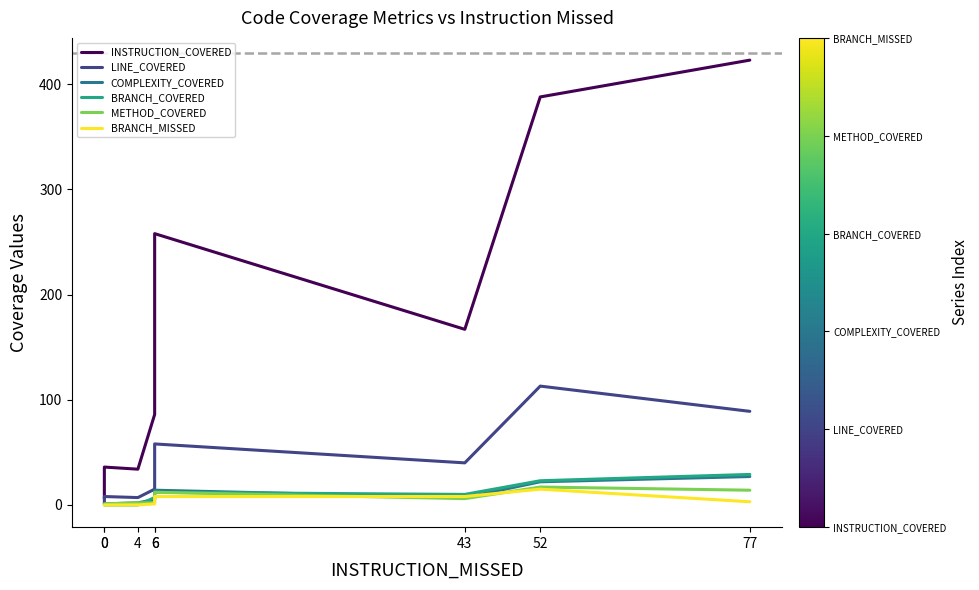

True or false: METHOD_COVERED has a value of 12 at 6.

True